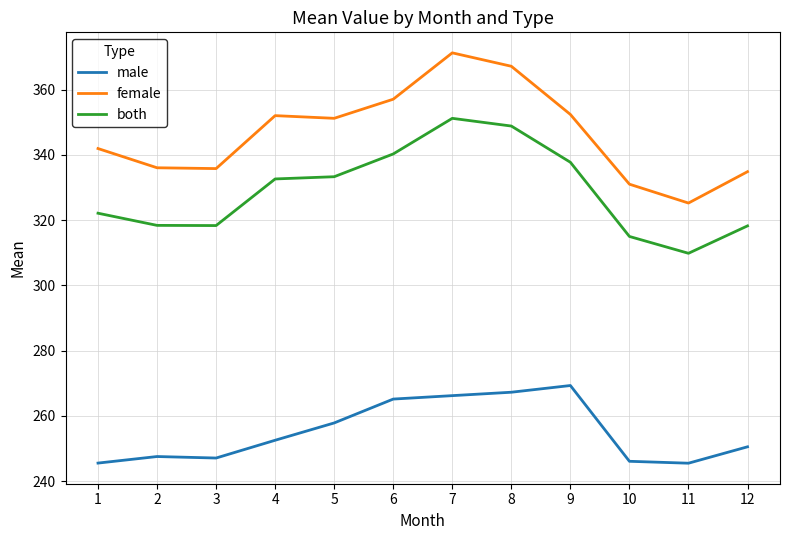

Is the value of both at 5 greater than the value of female at 7?

No